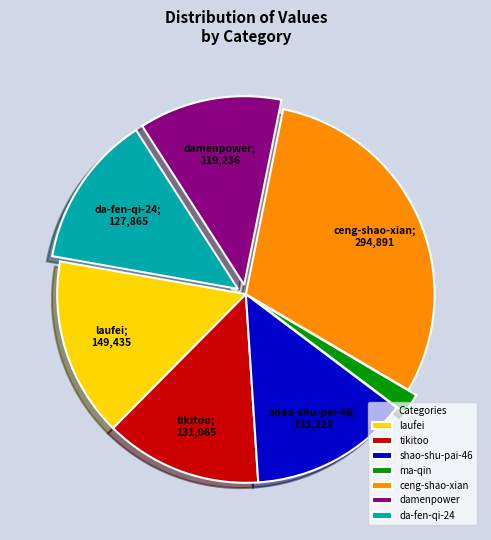

Combined, do ma-qin and laufei account for over 50%?

No